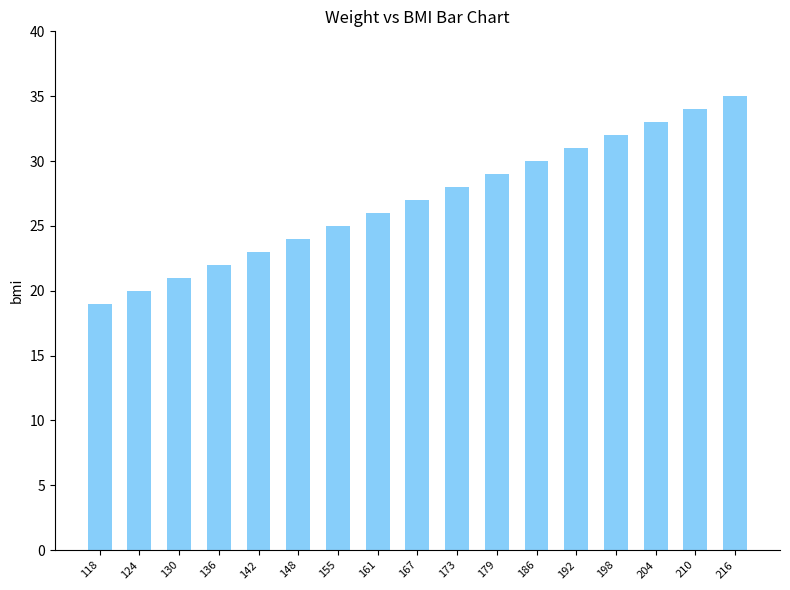

Reading left to right, transcribe all the data shown in this chart.

19	20	21	22	23	24	25	26	27	28	29	30	31	32	33	34	35